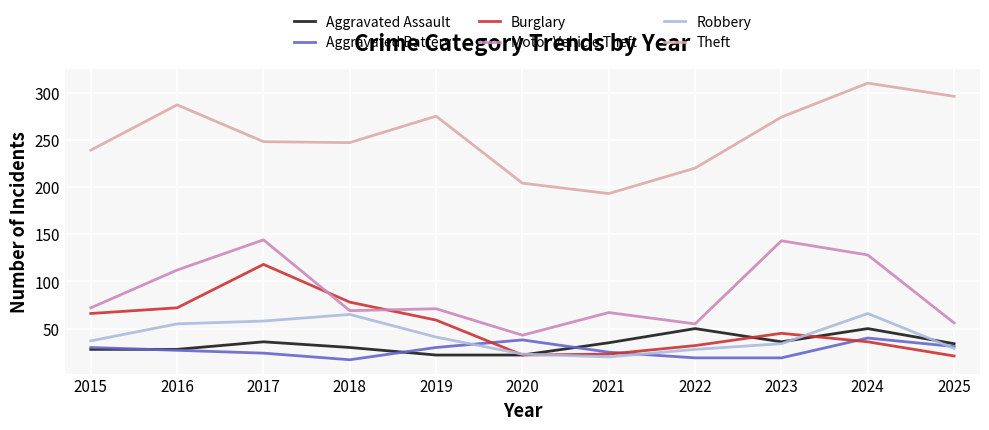

What is the total value across all series at 2016?

581